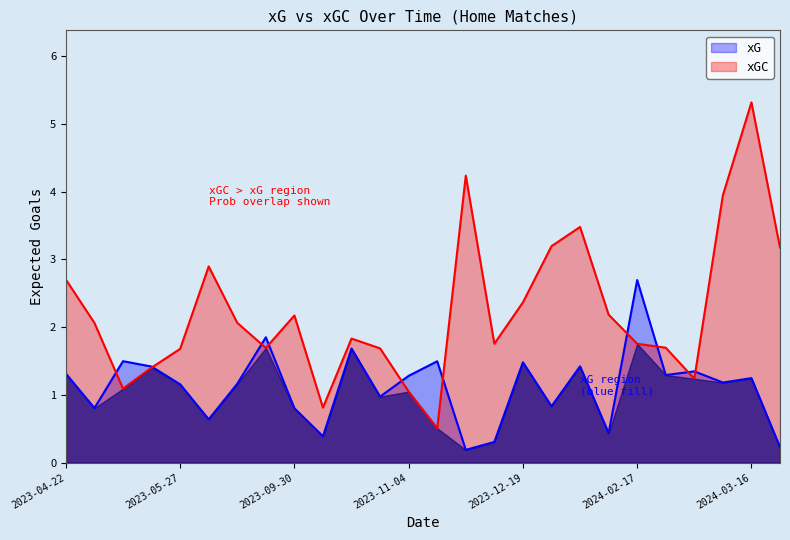

At which category is the sum across all series the highest?

2024-03-16